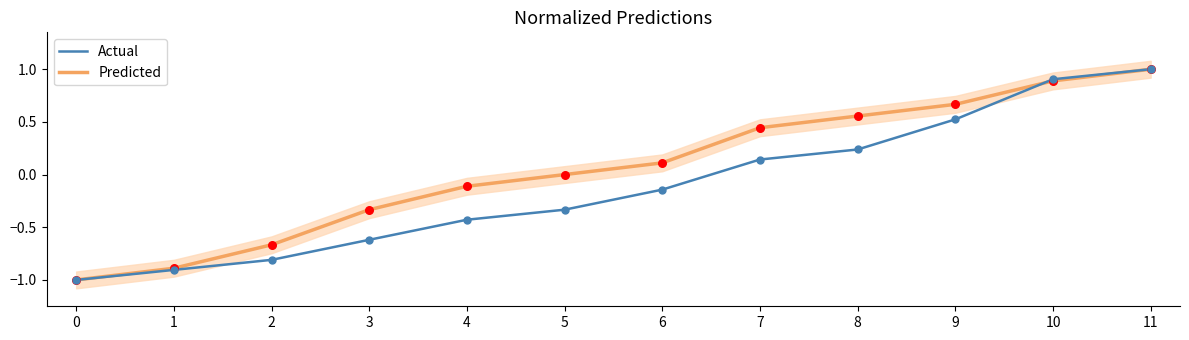

Which series reaches the maximum Y coordinate?

Predicted